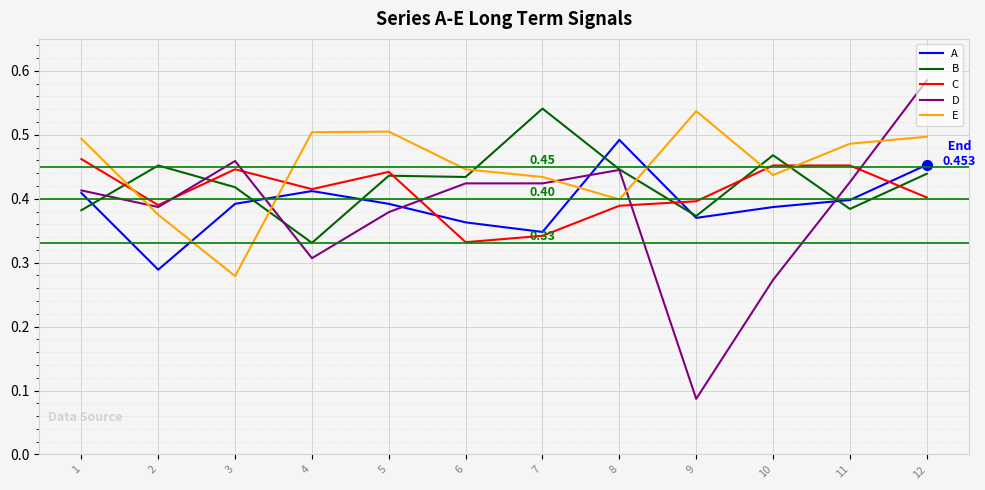

At which category is the sum across all series the highest?

12